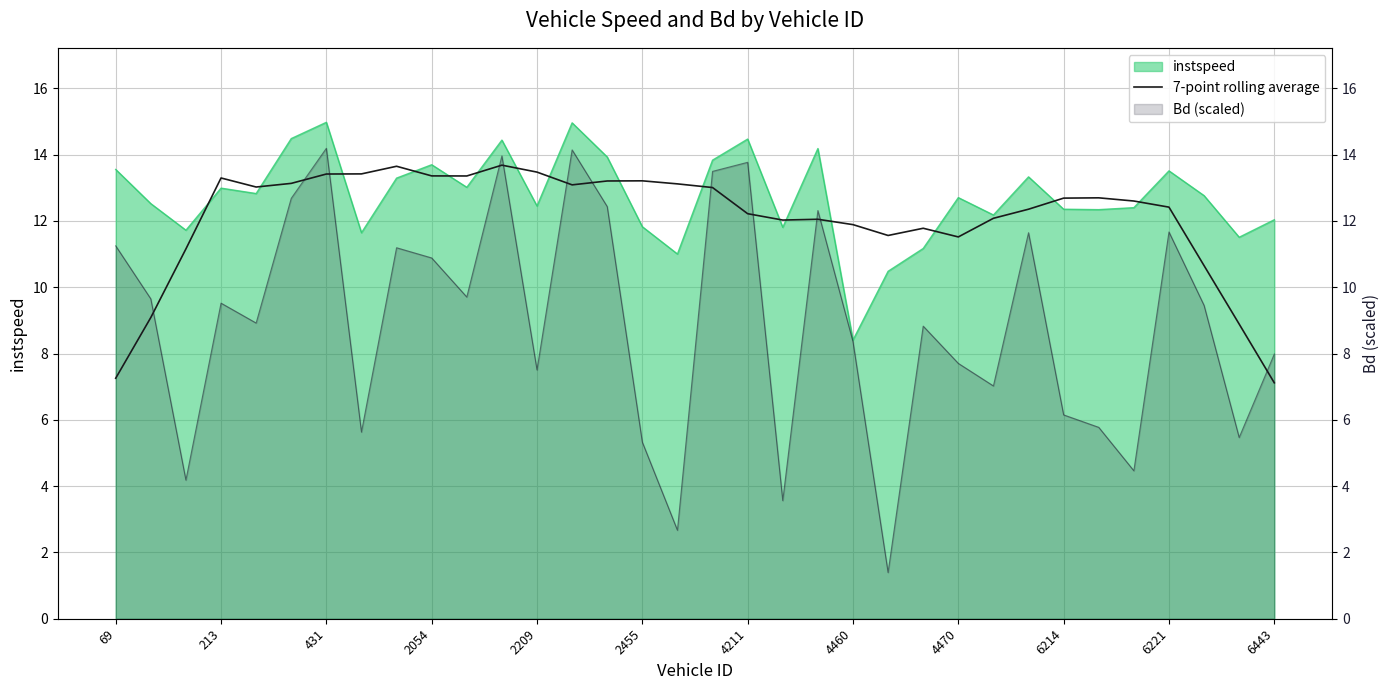

Where is the data nearest to the value 10?

31